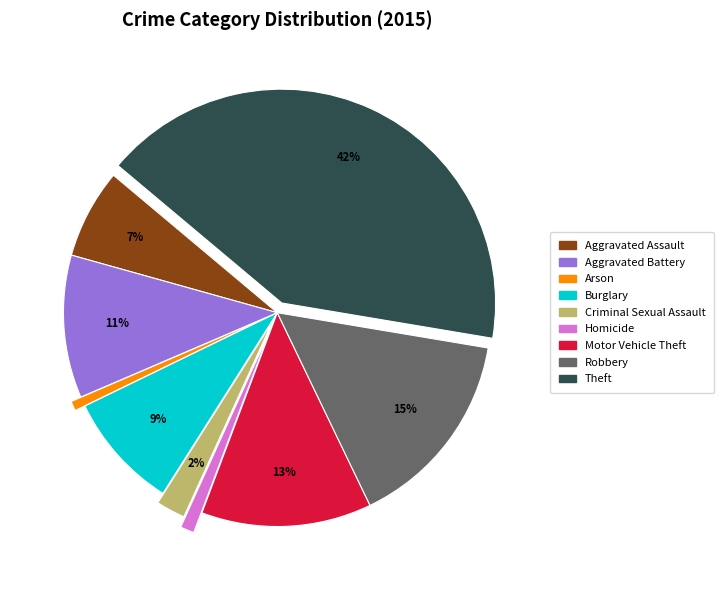

Do Robbery and Burglary together represent more than half of the pie?

No